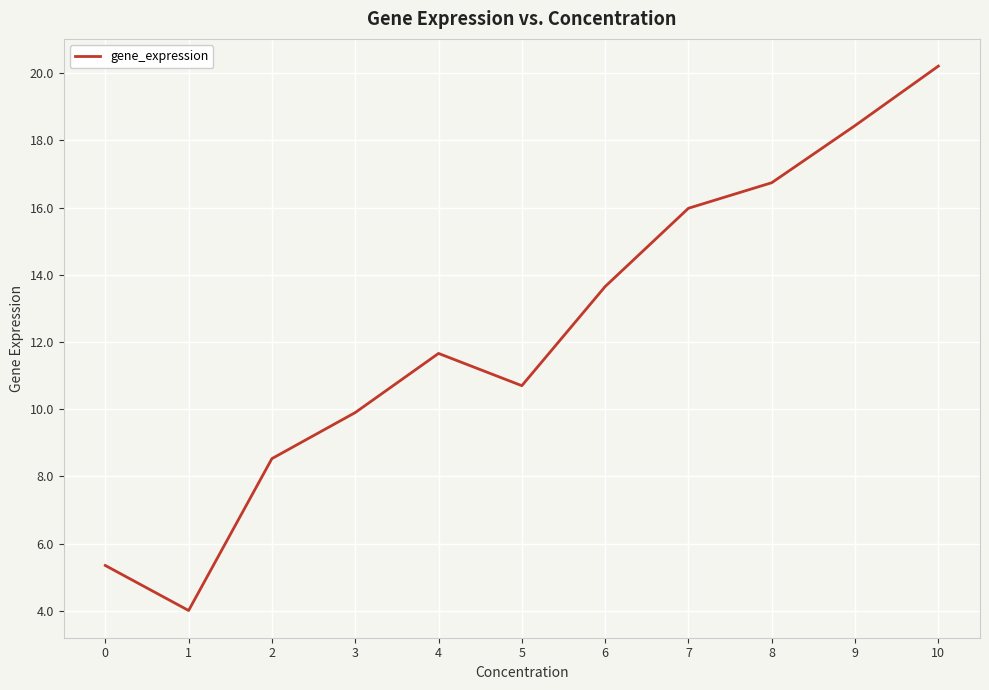

True or false: there are more than 0 points higher than both neighbors.

True